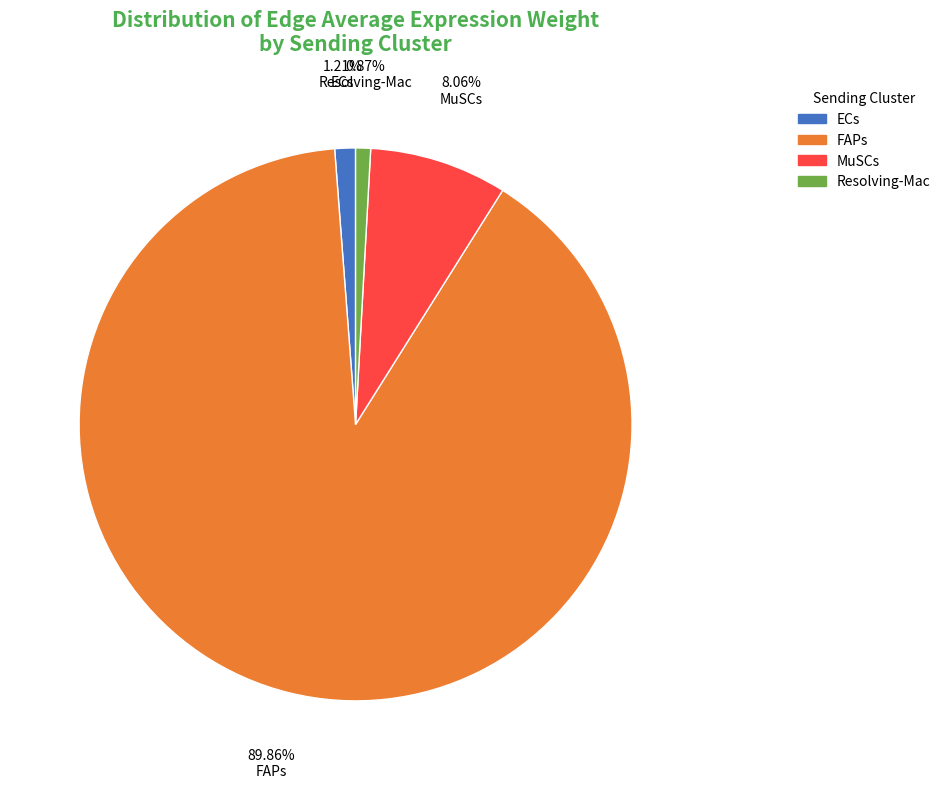

Which has a higher value, Resolving-Mac or MuSCs?

MuSCs